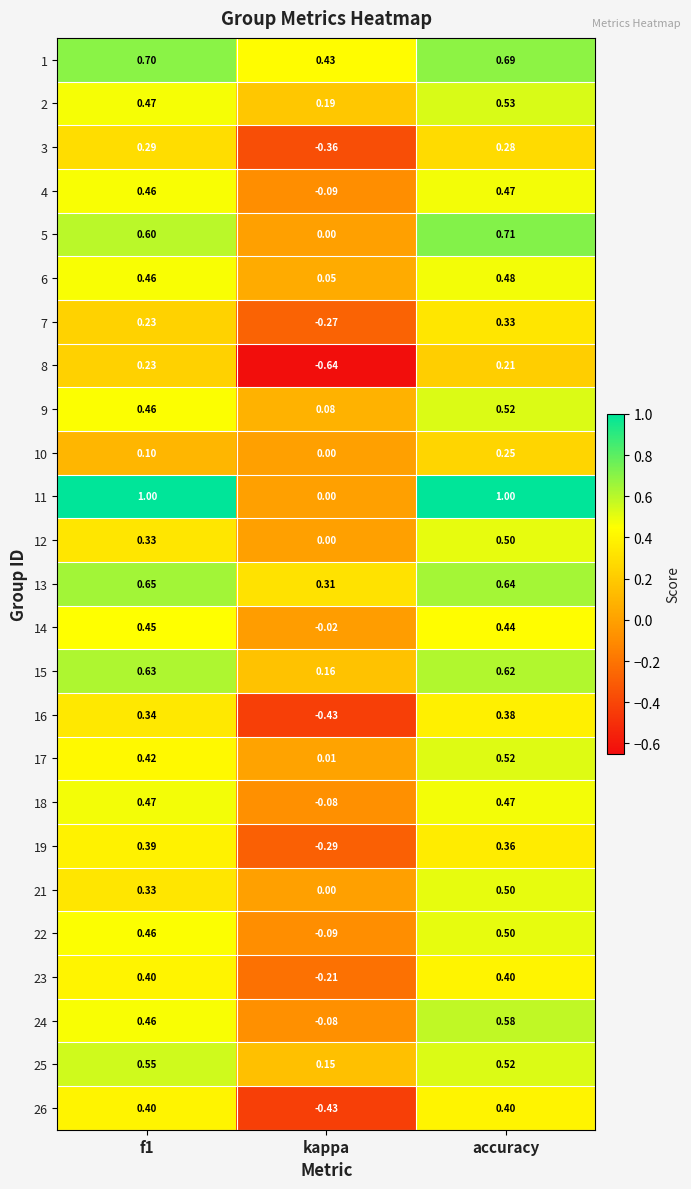

At which label is 12 closest to 0?

kappa